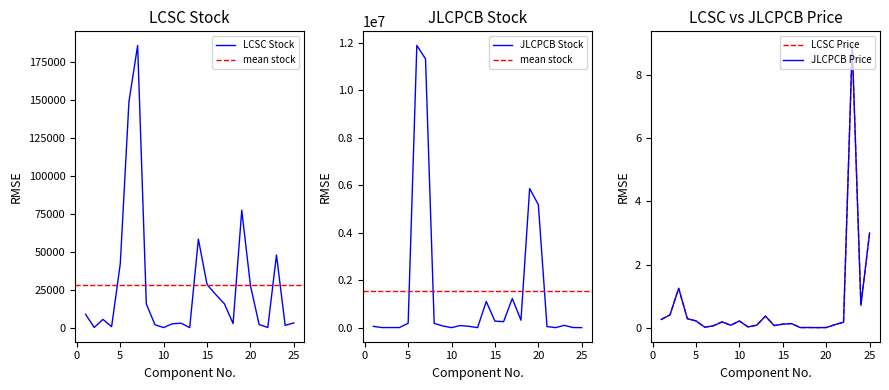

True or false: LCSC Price and JLCPCB Stock intersect in this chart.

False